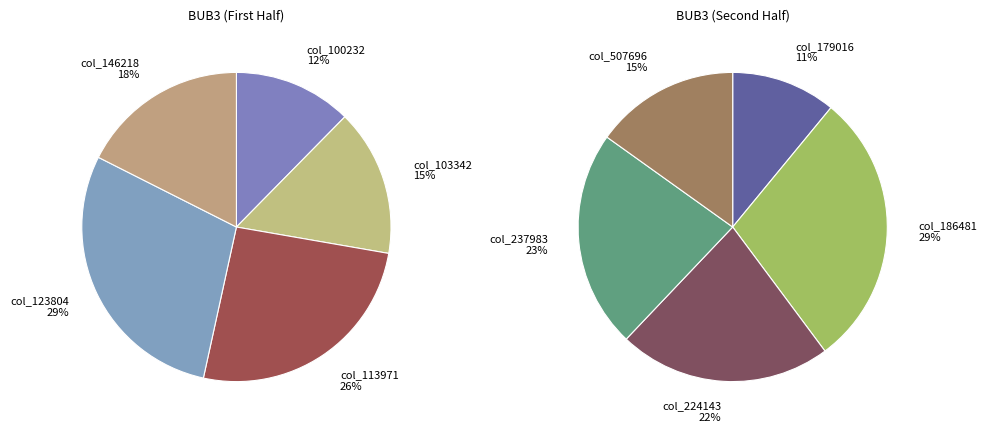

What is the largest slice in the pie chart?

186481